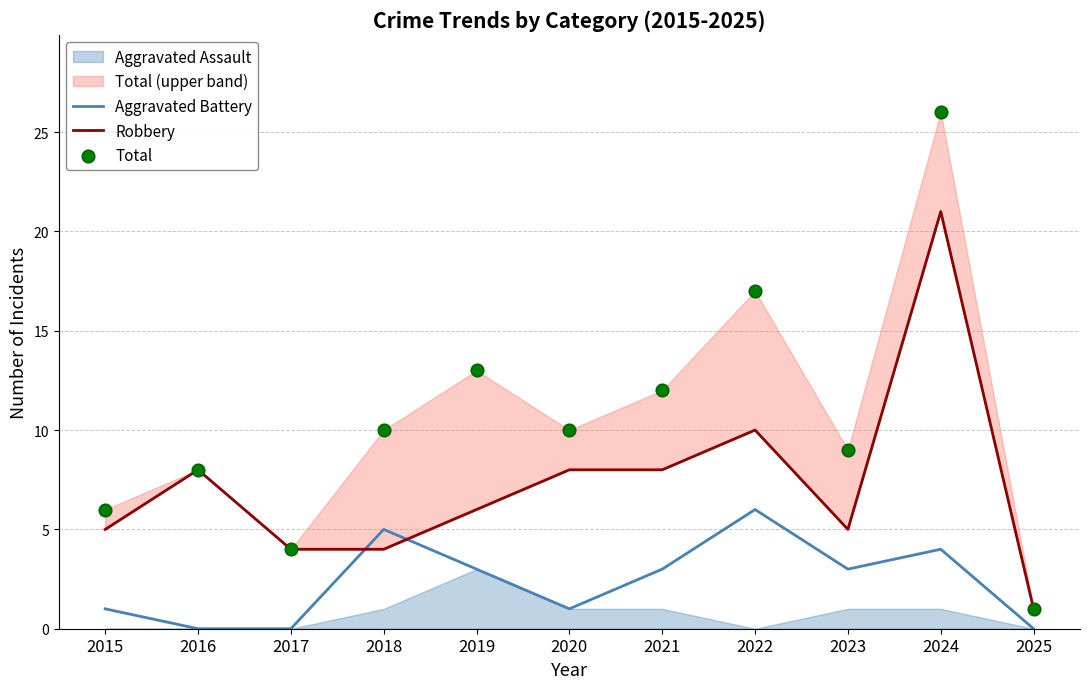

At how many categories does at least one series exceed 21?

1